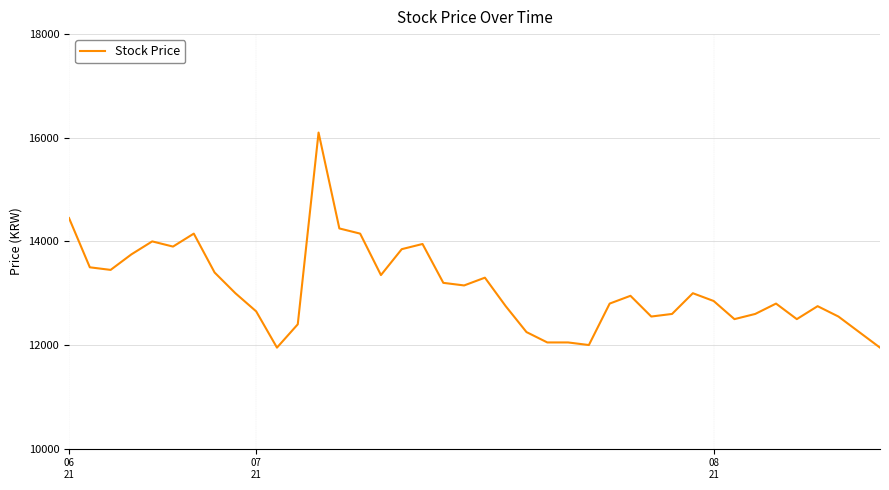

What is the maximum value shown in the chart?

16100